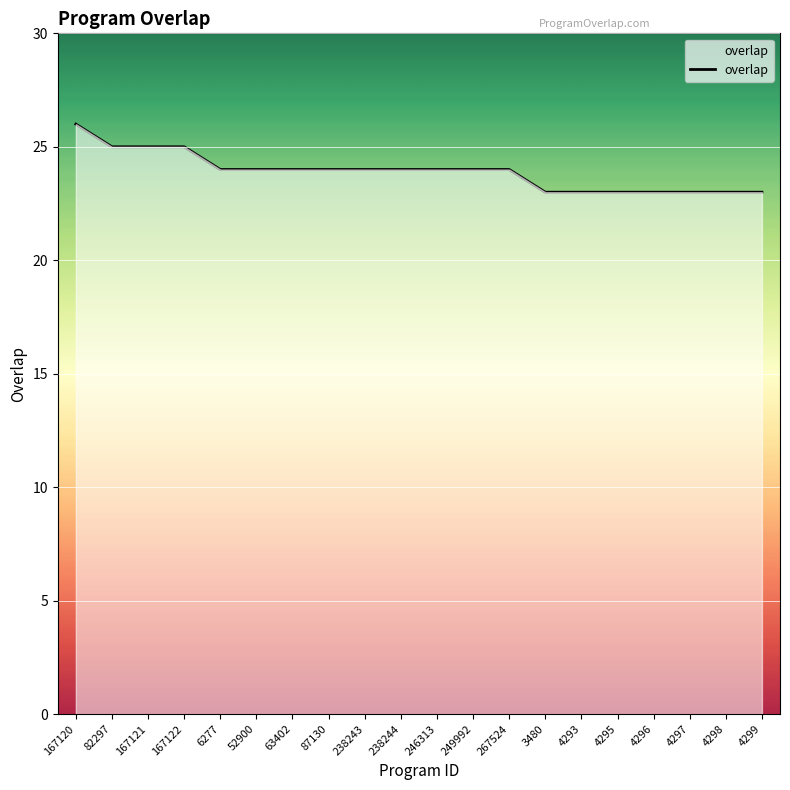

How many lines are shown in the chart?

1